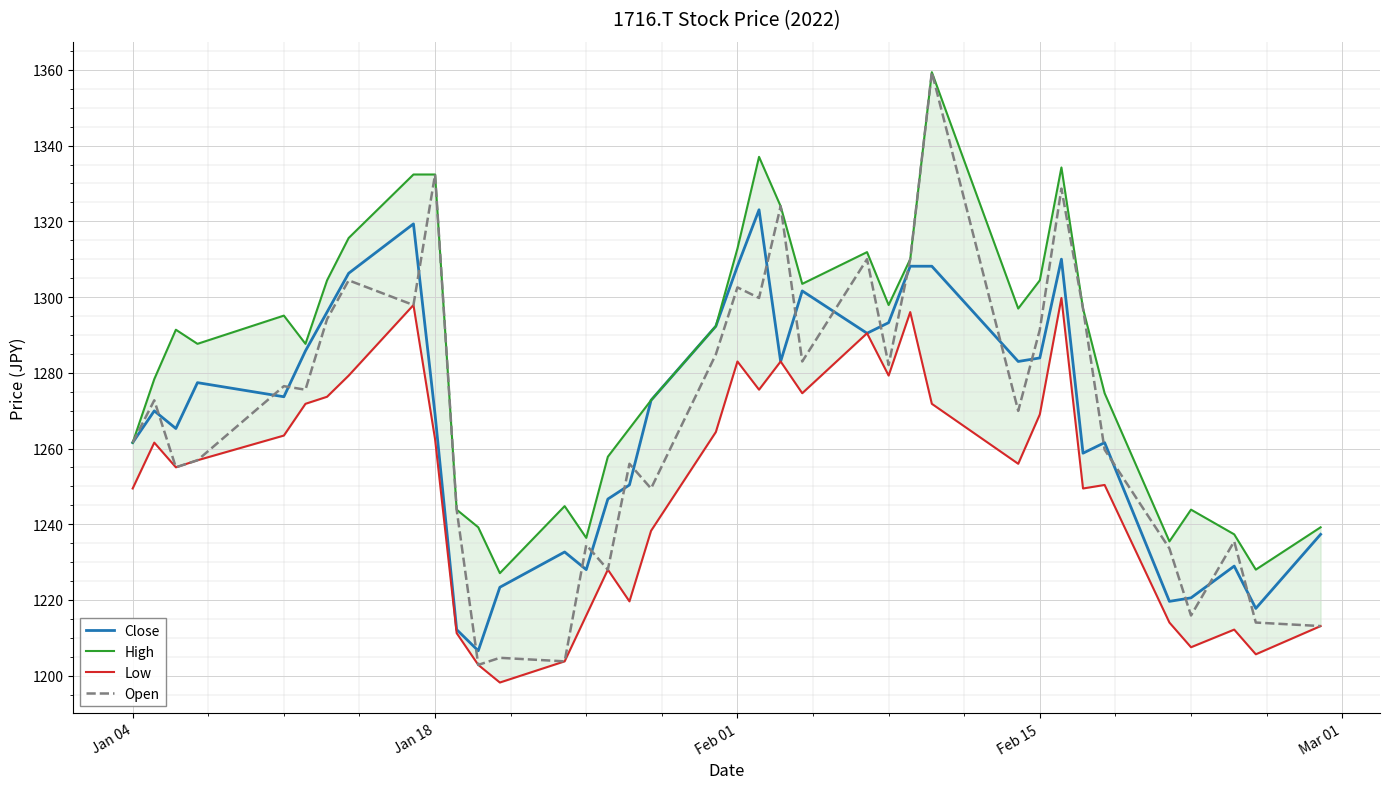

True or false: Close has a value of 1283.9 at Feb 15.

True